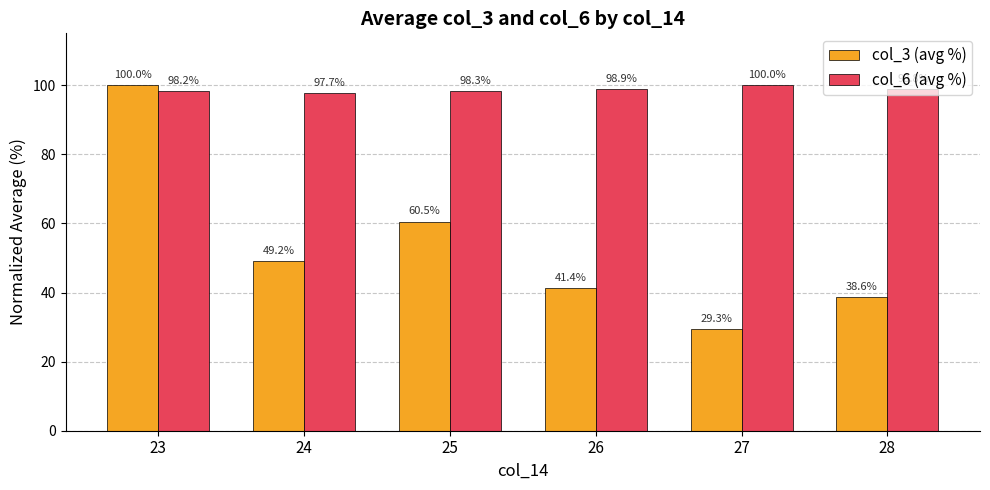

What is the difference between the maximum and second lowest values in the col_3 (avg %) series?

61.4